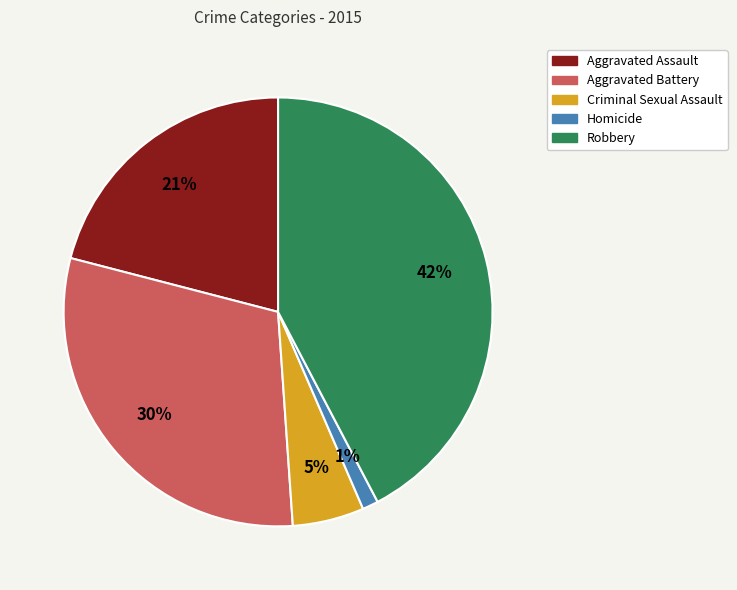

To the nearest percent, what is the average slice percentage?

20%